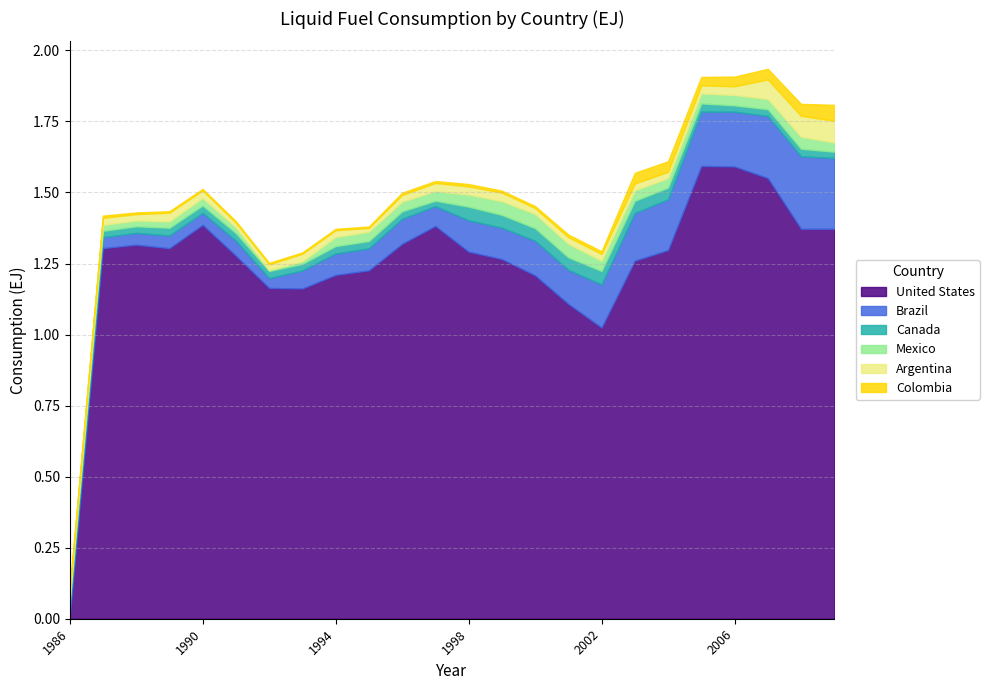

What are all the series names shown in the legend?

United States, Brazil, Canada, Mexico, Argentina, Colombia